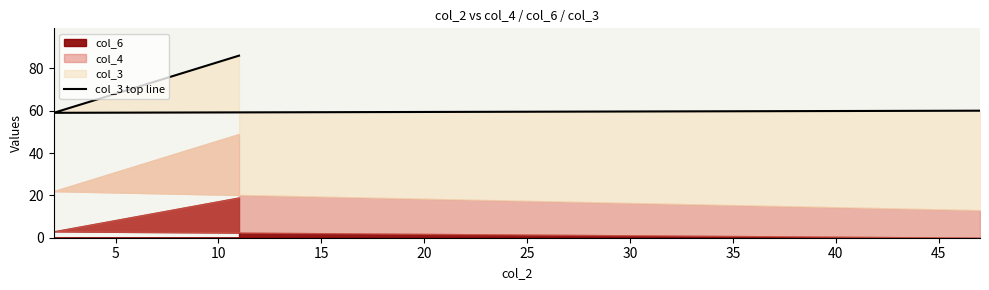

Does the chart display data point markers on the line(s)?

No